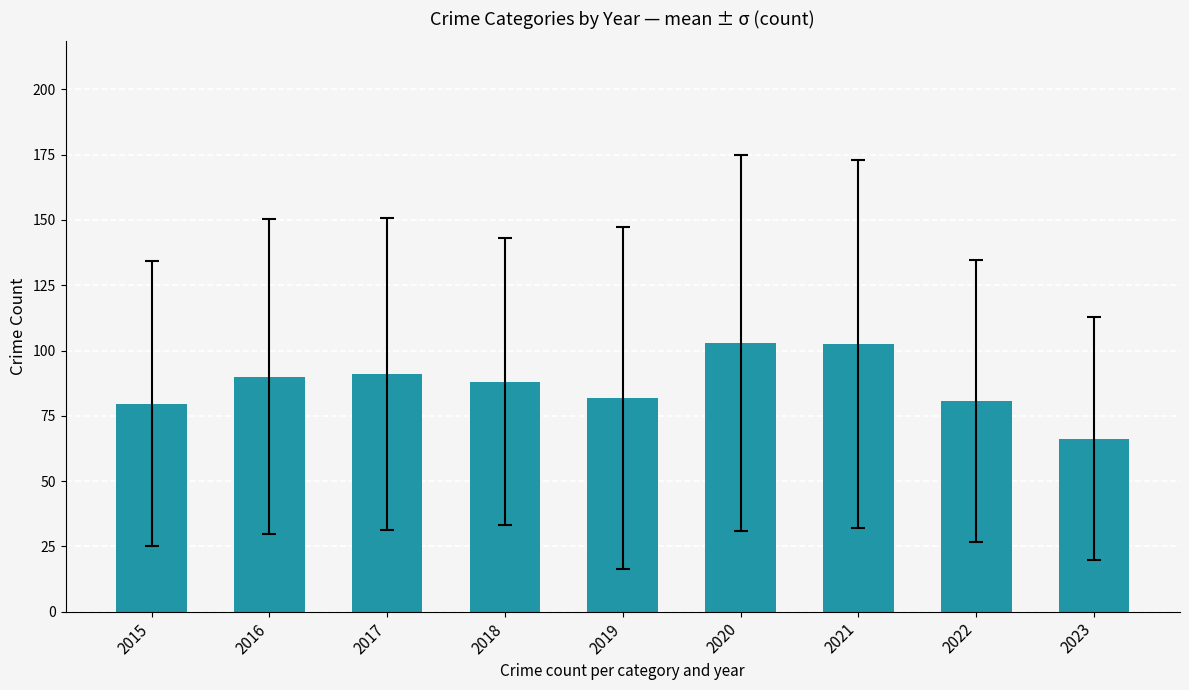

What is the value of the 4th bar from the left?

88.0